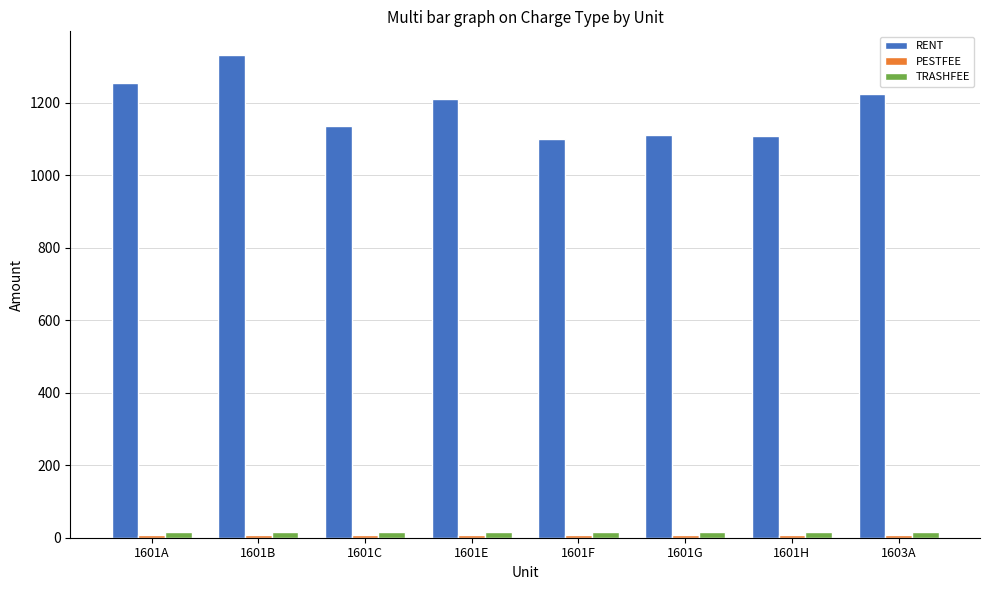

What is the minimum value for RENT?

1100